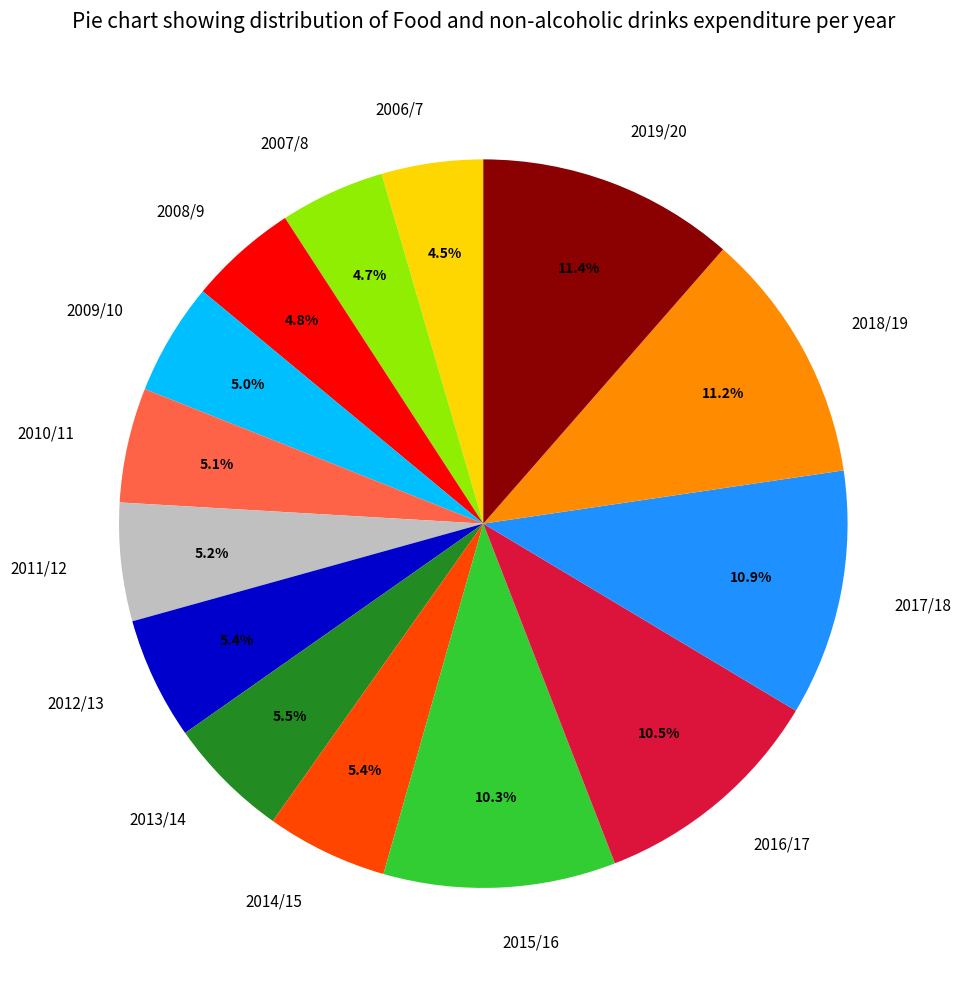

To the nearest percent, what is the difference between the largest and smallest slice percentages?

7%